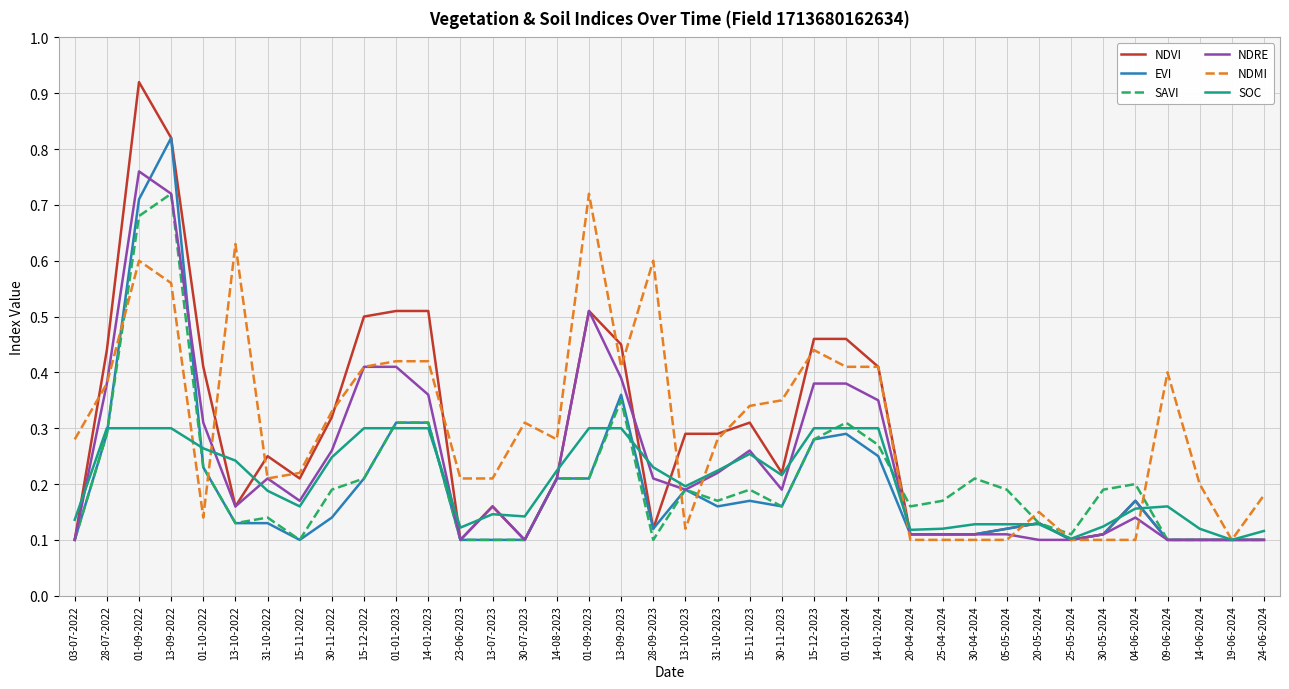

How many EVI values are between 0 and 1?

38